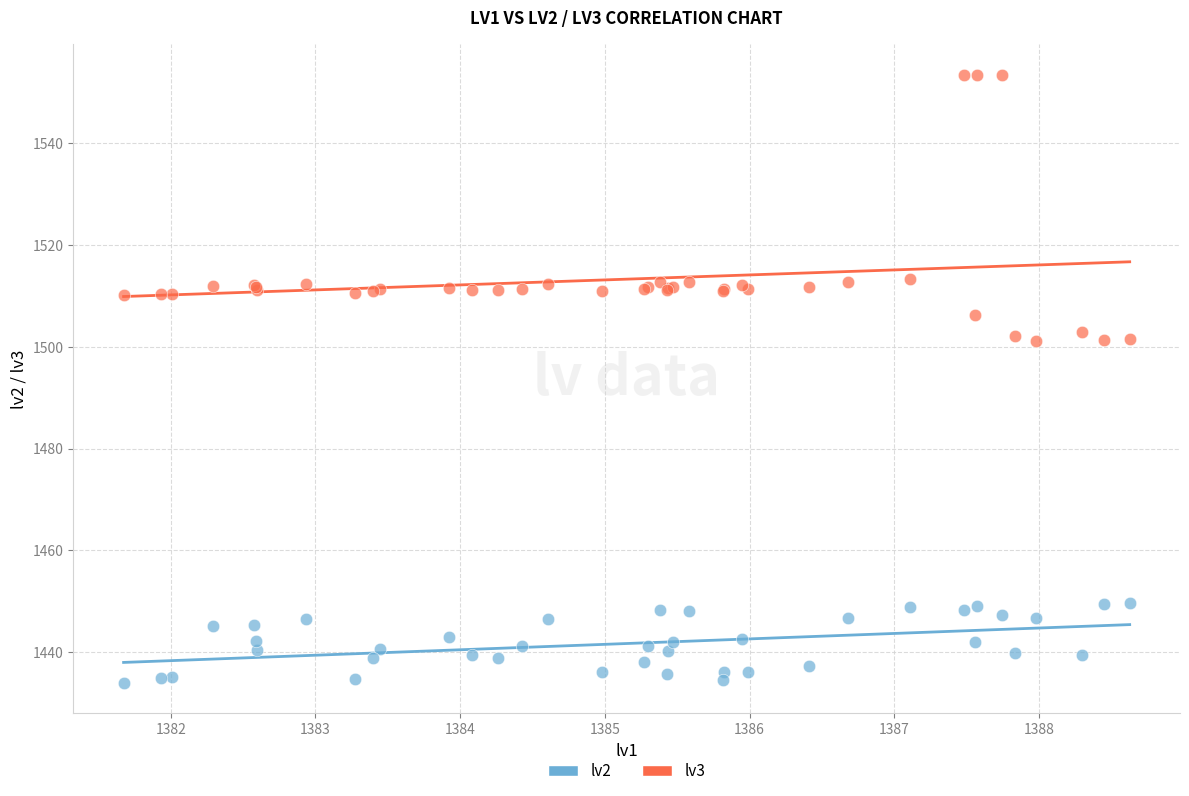

What is the X range (max minus min) for the scatter plot?

7.0